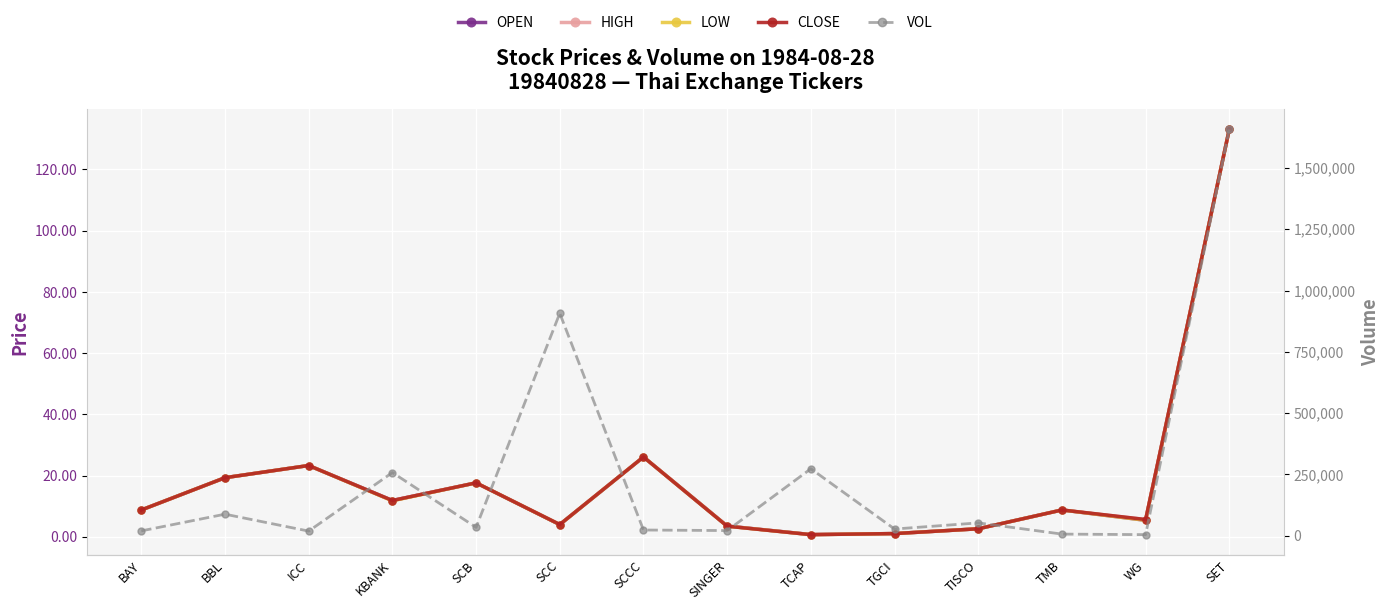

The LOW series shows 18.4 at KBANK. True or false?

False